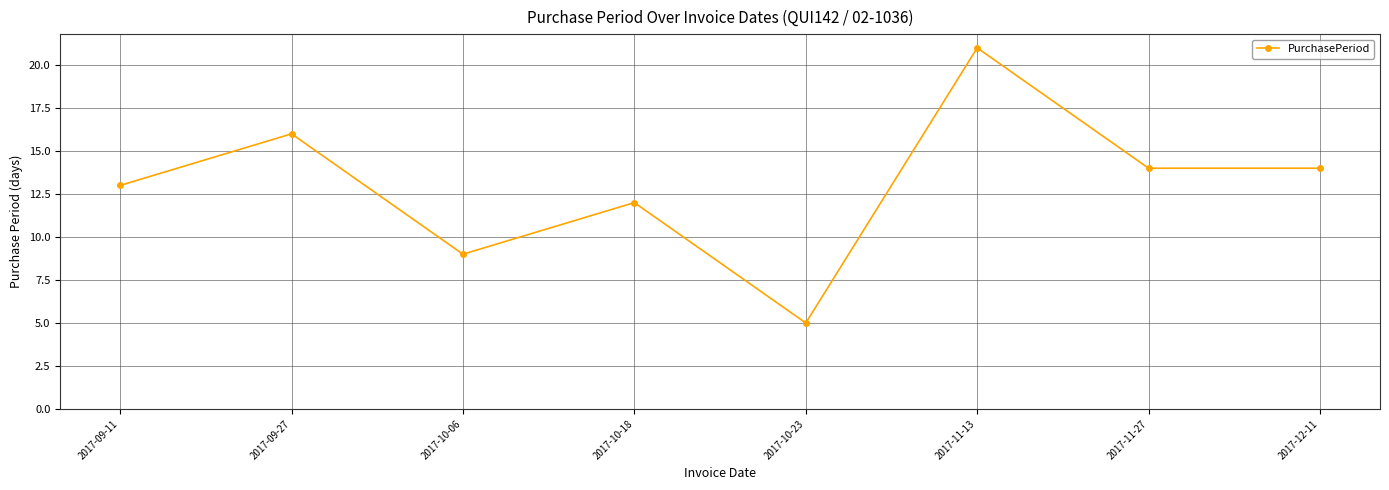

How many data points are less than 14?

4